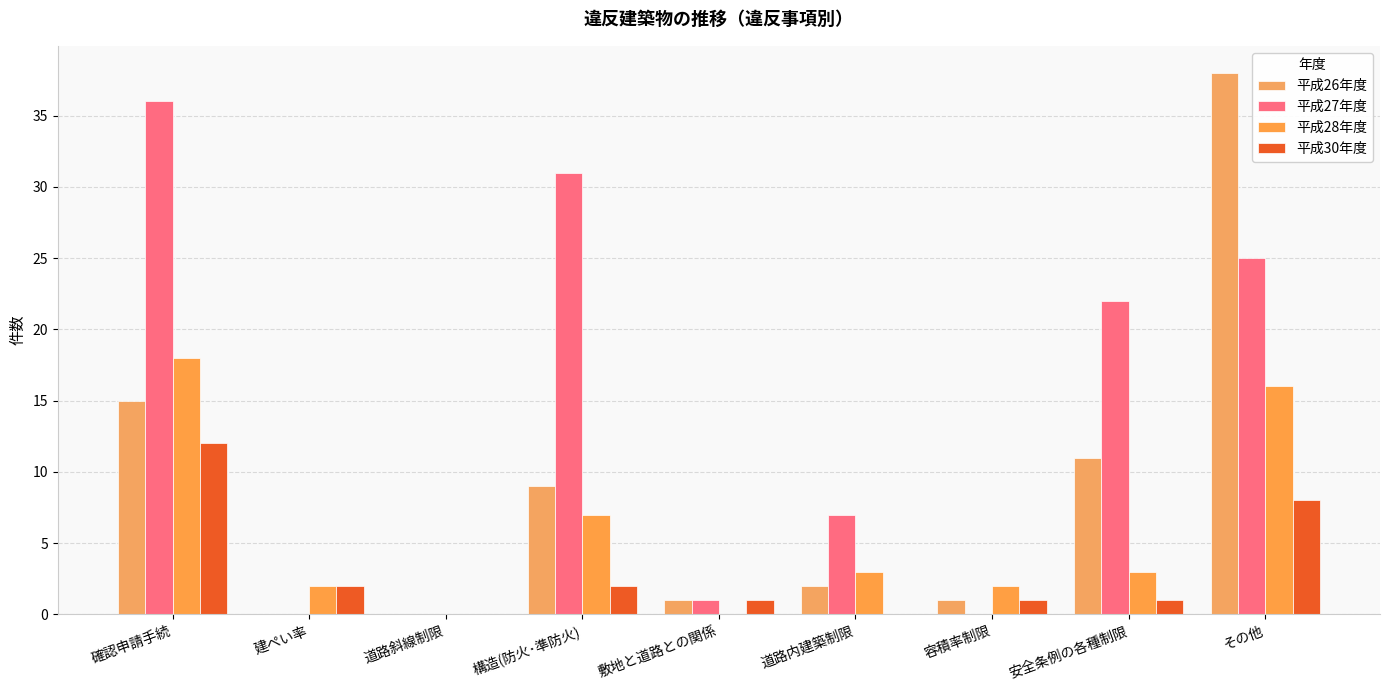

What are all the series names shown in the legend?

平成26年度, 平成27年度, 平成28年度, 平成30年度